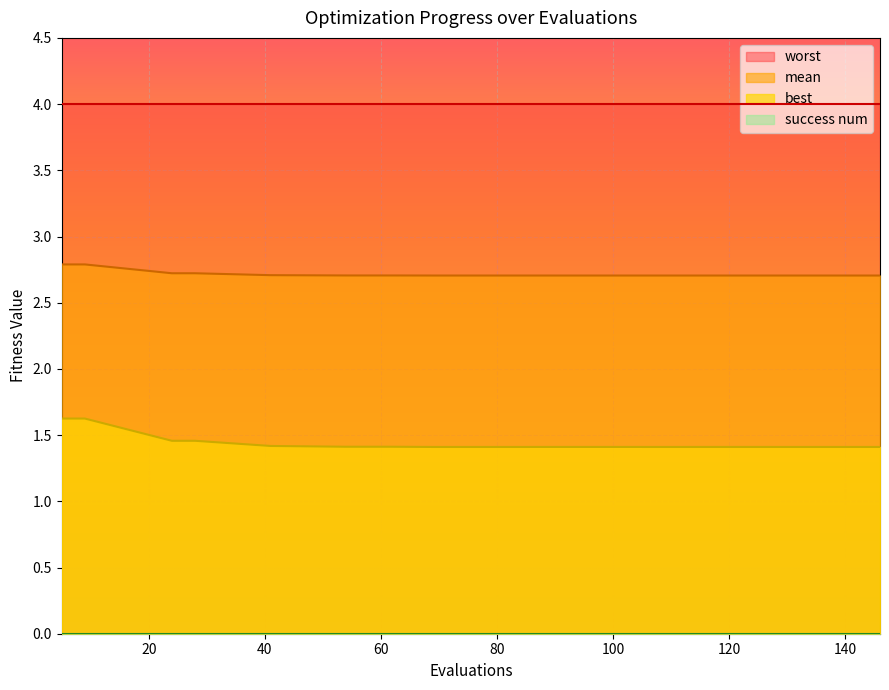

What is the minimum value for best?

1.4